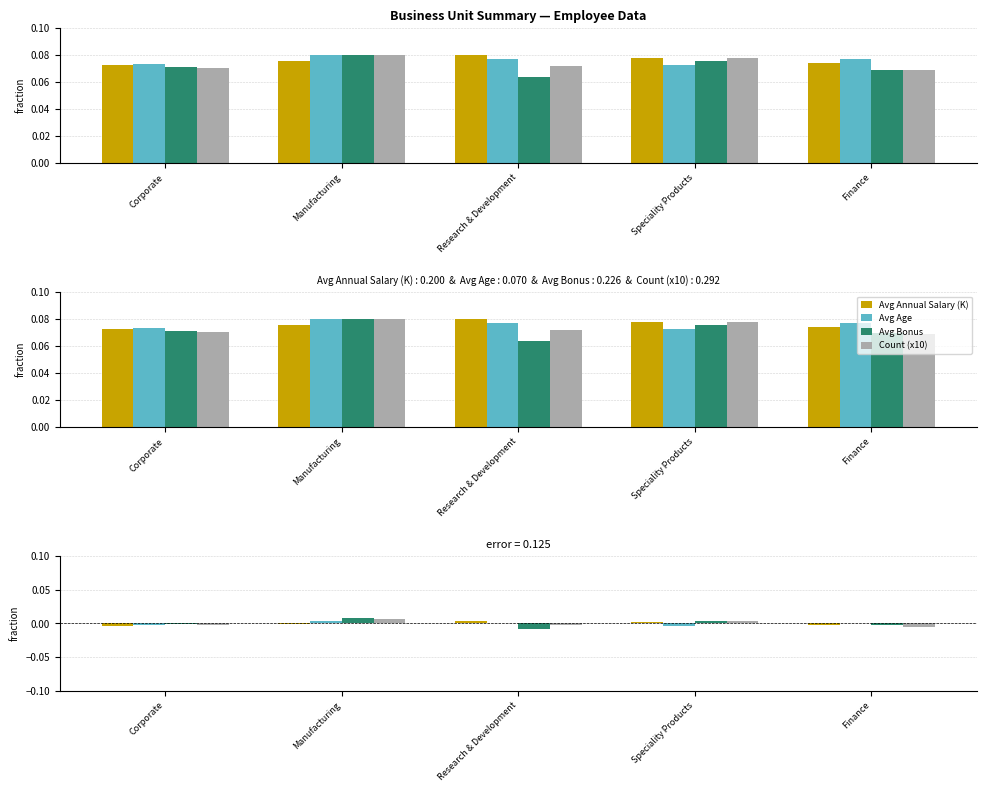

Is the value of Avg Bonus at Manufacturing greater than the value of Avg Annual Salary (K) at Manufacturing?

Yes